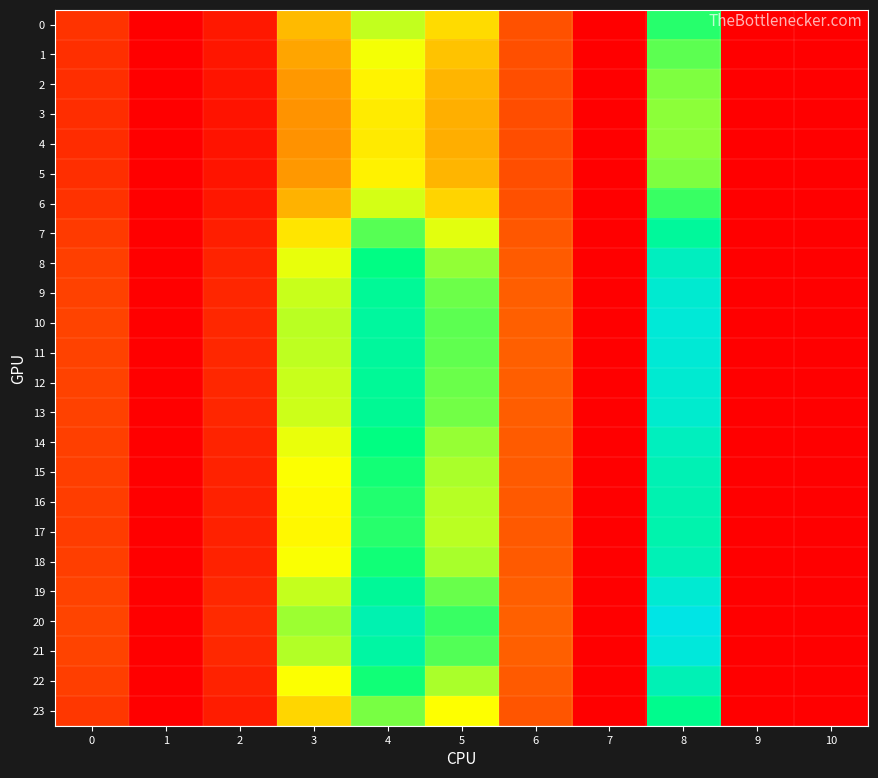

Reading left to right, list all the values displayed in this chart.

0: 0=10.7	1=0.0	2=5.2	3=32.5	4=47.0	5=37.3	6=16.9	7=0.0	8=59.9	9=0.0	10=0.0
1: 0=10.0	1=0.0	2=4.6	3=29.8	4=42.9	5=34.0	6=16.4	7=0.0	8=55.5	9=0.0	10=0.0
2: 0=9.6	1=0.0	2=4.3	3=28.1	4=40.4	5=32.0	6=16.2	7=0.0	8=52.7	9=0.0	10=0.0
3: 0=9.4	1=0.0	2=4.2	3=27.4	4=39.4	5=31.1	6=16.1	7=0.0	8=51.6	9=0.0	10=0.0
4: 0=9.3	1=0.0	2=4.2	3=27.3	4=39.2	5=31.0	6=16.1	7=0.0	8=51.4	9=0.0	10=0.0
5: 0=9.6	1=0.0	2=4.3	3=28.1	4=40.4	5=31.9	6=16.2	7=0.0	8=52.7	9=0.0	10=0.0
6: 0=10.5	1=0.0	2=5.0	3=31.6	4=45.6	5=36.1	6=16.7	7=0.0	8=58.4	9=0.0	10=0.0
7: 0=12.1	1=0.0	2=6.4	3=38.5	4=55.9	5=44.5	6=17.9	7=0.0	8=68.8	9=0.0	10=0.0
8: 0=13.2	1=0.0	2=7.5	3=43.9	4=63.9	5=51.0	6=18.9	7=0.0	8=76.3	9=0.0	10=0.0
9: 0=13.6	1=0.0	2=8.0	3=46.6	4=67.9	5=54.1	6=19.4	7=0.0	8=79.8	9=0.0	10=0.0
10: 0=13.8	1=0.0	2=8.3	3=47.6	4=69.4	5=55.4	6=19.6	7=0.0	8=81.1	9=0.0	10=0.0
11: 0=13.8	1=0.0	2=8.2	3=47.4	4=69.1	5=55.1	6=19.6	7=0.0	8=80.8	9=0.0	10=0.0
12: 0=13.7	1=0.0	2=8.1	3=46.7	4=68.0	5=54.3	6=19.4	7=0.0	8=79.9	9=0.0	10=0.0
13: 0=13.6	1=0.0	2=8.0	3=46.2	4=67.4	5=53.7	6=19.4	7=0.0	8=79.3	9=0.0	10=0.0
14: 0=13.1	1=0.0	2=7.4	3=43.7	4=63.7	5=50.7	6=18.9	7=0.0	8=76.1	9=0.0	10=0.0
15: 0=12.8	1=0.0	2=7.1	3=42.3	4=61.5	5=49.0	6=18.6	7=0.0	8=74.1	9=0.0	10=0.0
16: 0=12.7	1=0.0	2=7.0	3=41.4	4=60.3	5=48.0	6=18.5	7=0.0	8=73.0	9=0.0	10=0.0
17: 0=12.6	1=0.0	2=6.9	3=41.2	4=59.9	5=47.7	6=18.4	7=0.0	8=72.6	9=0.0	10=0.0
18: 0=12.9	1=0.0	2=7.2	3=42.4	4=61.8	5=49.2	6=18.7	7=0.0	8=74.3	9=0.0	10=0.0
19: 0=13.7	1=0.0	2=8.1	3=46.9	4=68.3	5=54.5	6=19.5	7=0.0	8=80.1	9=0.0	10=0.0
20: 0=14.2	1=0.0	2=8.8	3=50.2	4=73.1	5=58.4	6=20.0	7=0.0	8=84.1	9=0.0	10=0.0
21: 0=13.9	1=0.0	2=8.4	3=48.4	4=70.5	5=56.3	6=19.7	7=0.0	8=82.0	9=0.0	10=0.0
22: 0=12.9	1=0.0	2=7.1	3=42.3	4=61.7	5=49.1	6=18.6	7=0.0	8=74.2	9=0.0	10=0.0
23: 0=11.7	1=0.0	2=6.0	3=36.6	4=53.1	5=42.2	6=17.6	7=0.0	8=66.0	9=0.0	10=0.0